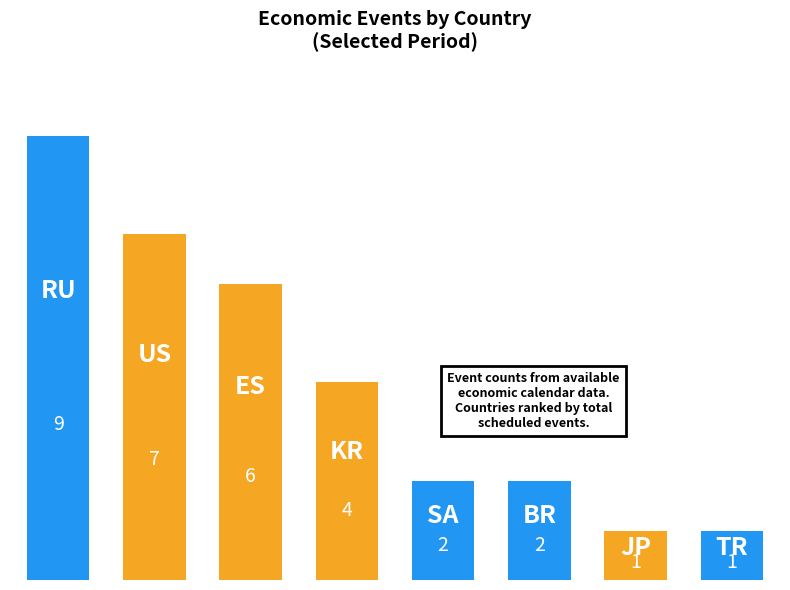

What is the smallest value displayed?

1